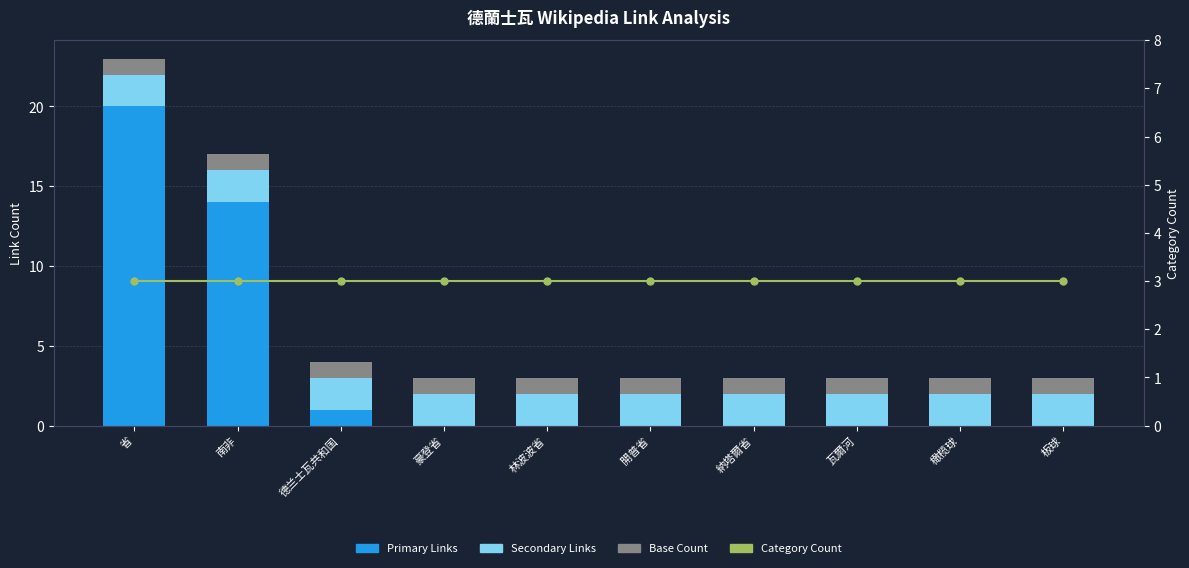

Reading left to right, what are all the values shown in this chart?

Primary Links: 省=20	南非=14	德兰士瓦共和国=1	豪登省=0	林波波省=0	開普省=0	納塔爾省=0	瓦爾河=0	橄榄球=0	板球=0
Secondary Links: 省=2	南非=2	德兰士瓦共和国=2	豪登省=2	林波波省=2	開普省=2	納塔爾省=2	瓦爾河=2	橄榄球=2	板球=2
Base Count: 省=1	南非=1	德兰士瓦共和国=1	豪登省=1	林波波省=1	開普省=1	納塔爾省=1	瓦爾河=1	橄榄球=1	板球=1
Category Count: 省=3	南非=3	德兰士瓦共和国=3	豪登省=3	林波波省=3	開普省=3	納塔爾省=3	瓦爾河=3	橄榄球=3	板球=3